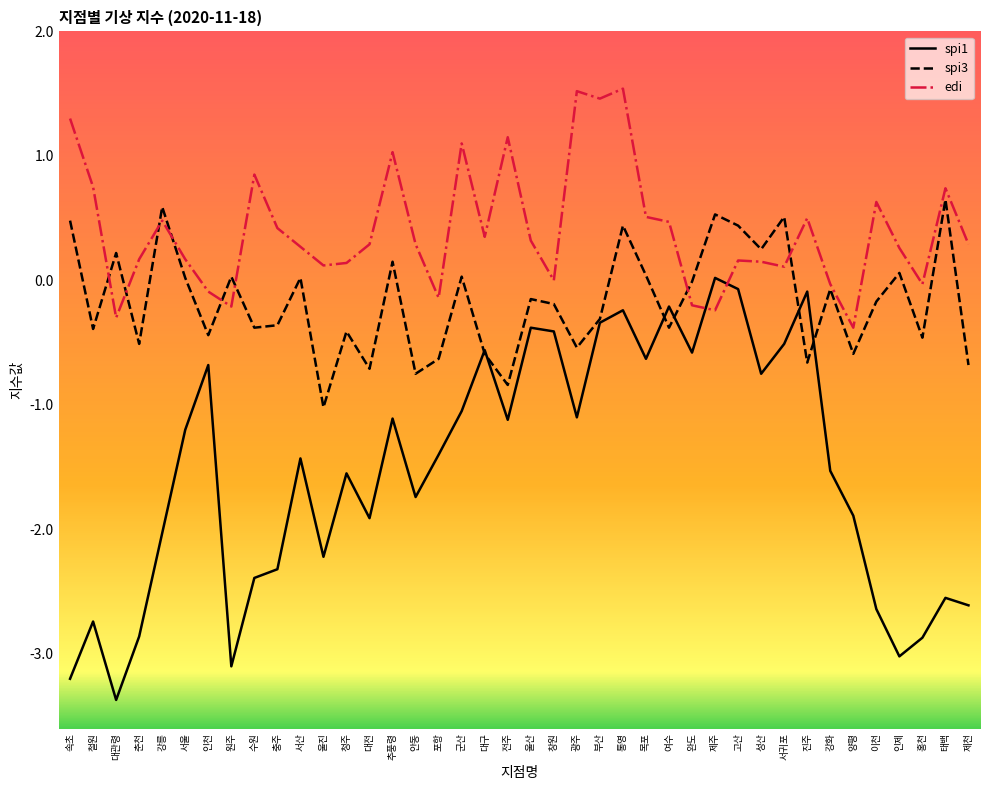

What is the spread (max minus min) of values at 완도?

0.6